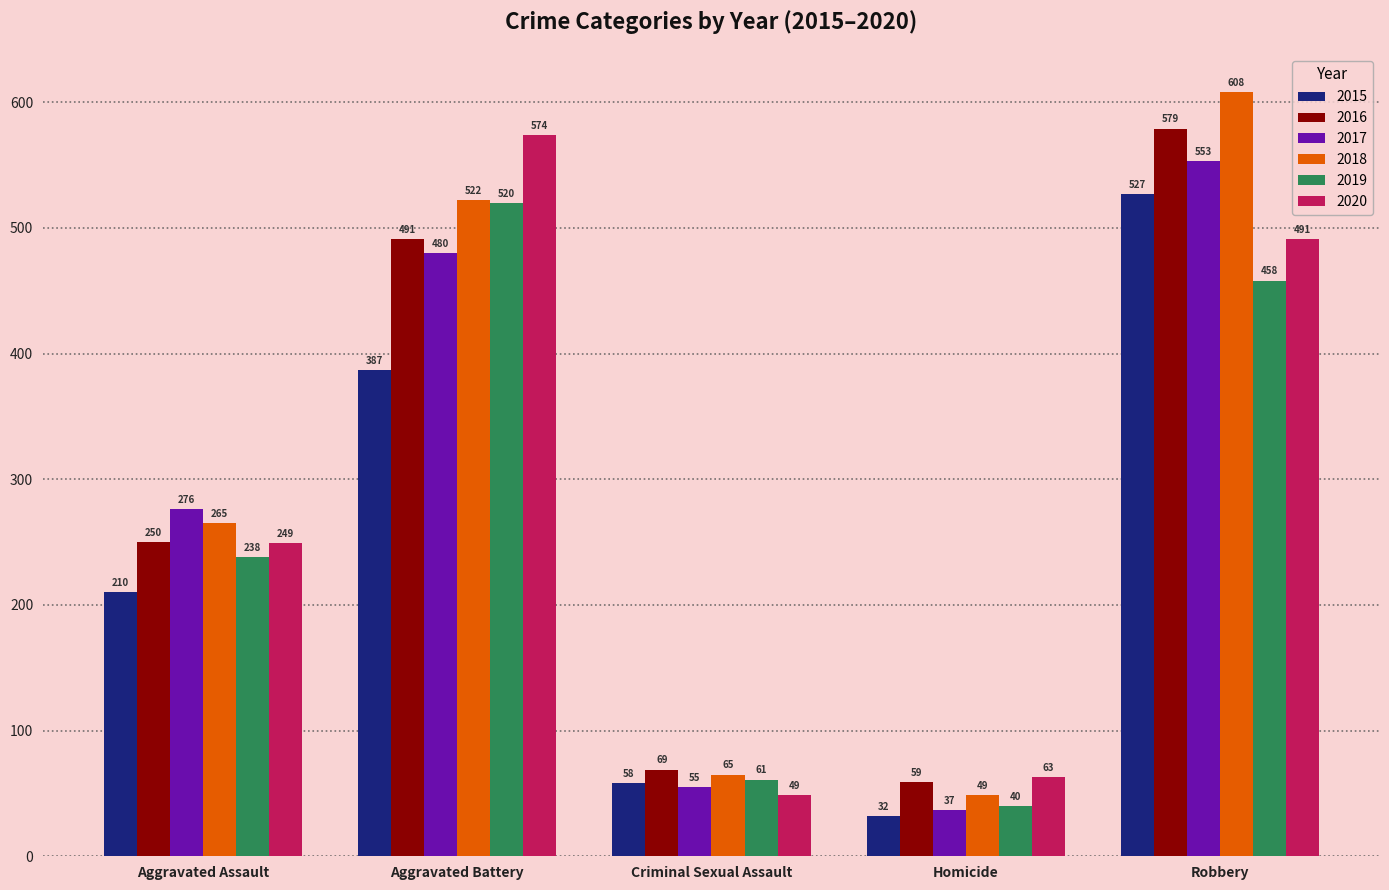

At which category is the sum across all series the highest?

Robbery